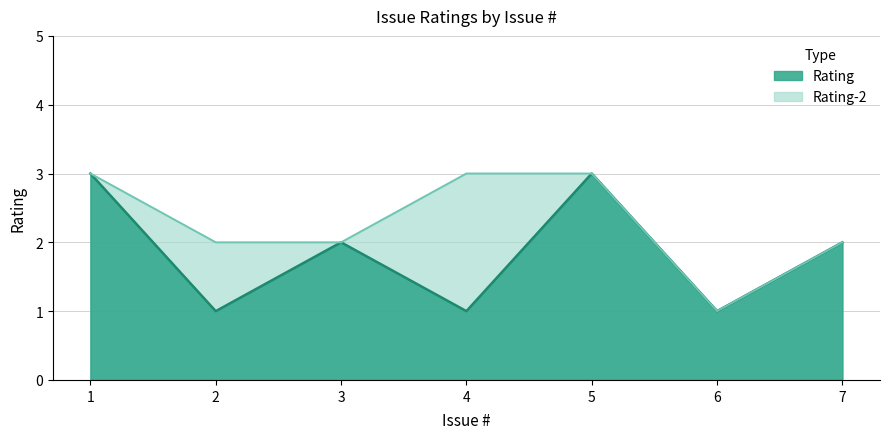

True or false: Rating-2 and Rating intersect in this chart.

False